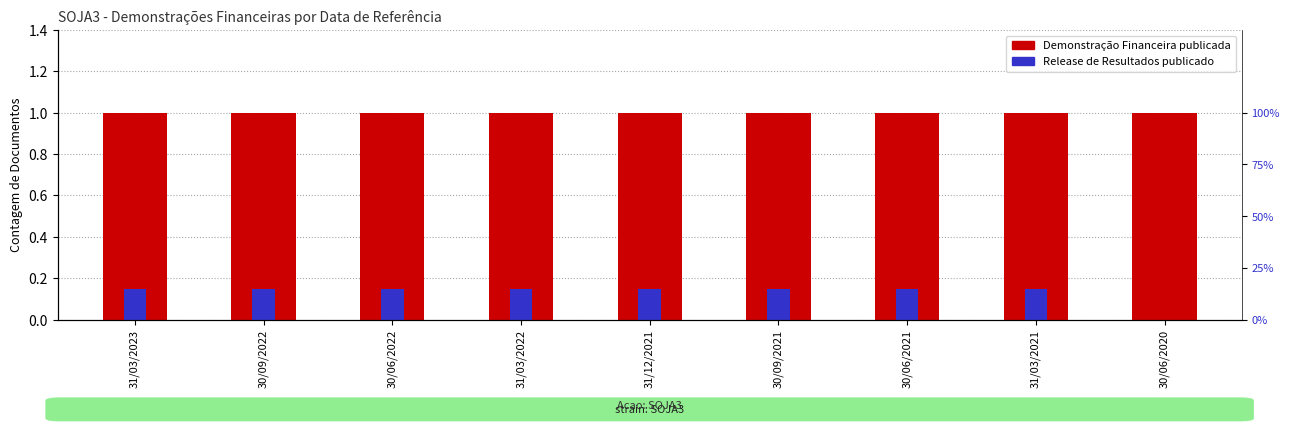

Reading right to left, what are all the values shown in this chart?

Demonstração Financeira: 30/06/2020=1.0	31/03/2021=1.0	30/06/2021=1.0	30/09/2021=1.0	31/12/2021=1.0	31/03/2022=1.0	30/06/2022=1.0	30/09/2022=1.0	31/03/2023=1.0
Release de Resultados: 30/06/2020=0.0	31/03/2021=0.1	30/06/2021=0.1	30/09/2021=0.1	31/12/2021=0.1	31/03/2022=0.1	30/06/2022=0.1	30/09/2022=0.1	31/03/2023=0.1